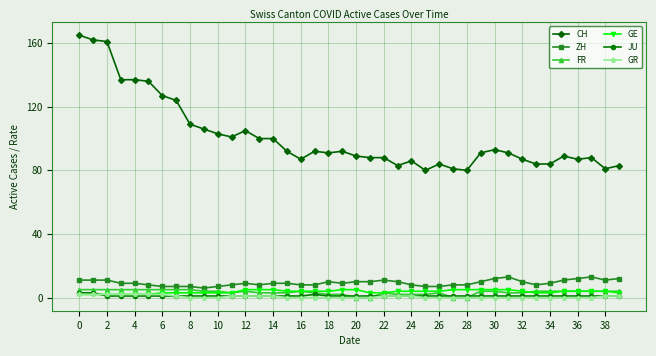

What is the minimum value for ZH?

6